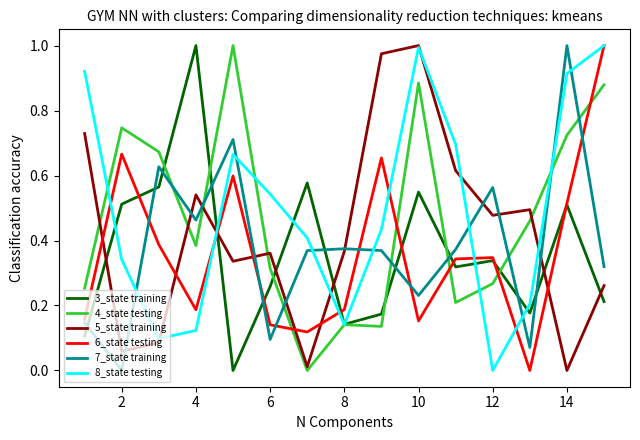

After their last crossing, which series has the higher values: 4_state testing or 5_state training?

4_state testing